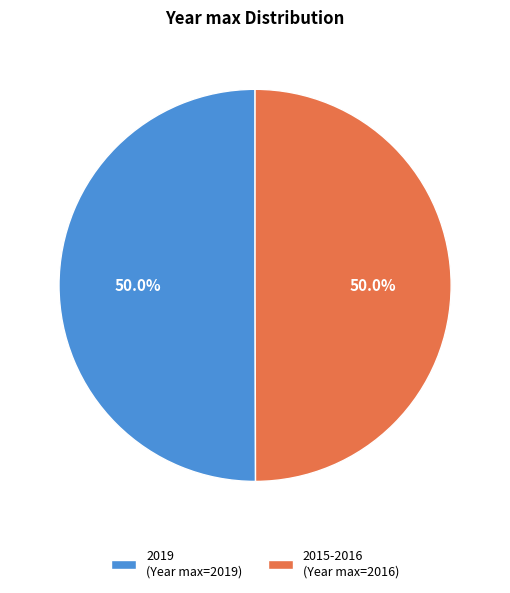

What percentage is the 2019 slice, to the nearest percent?

50%